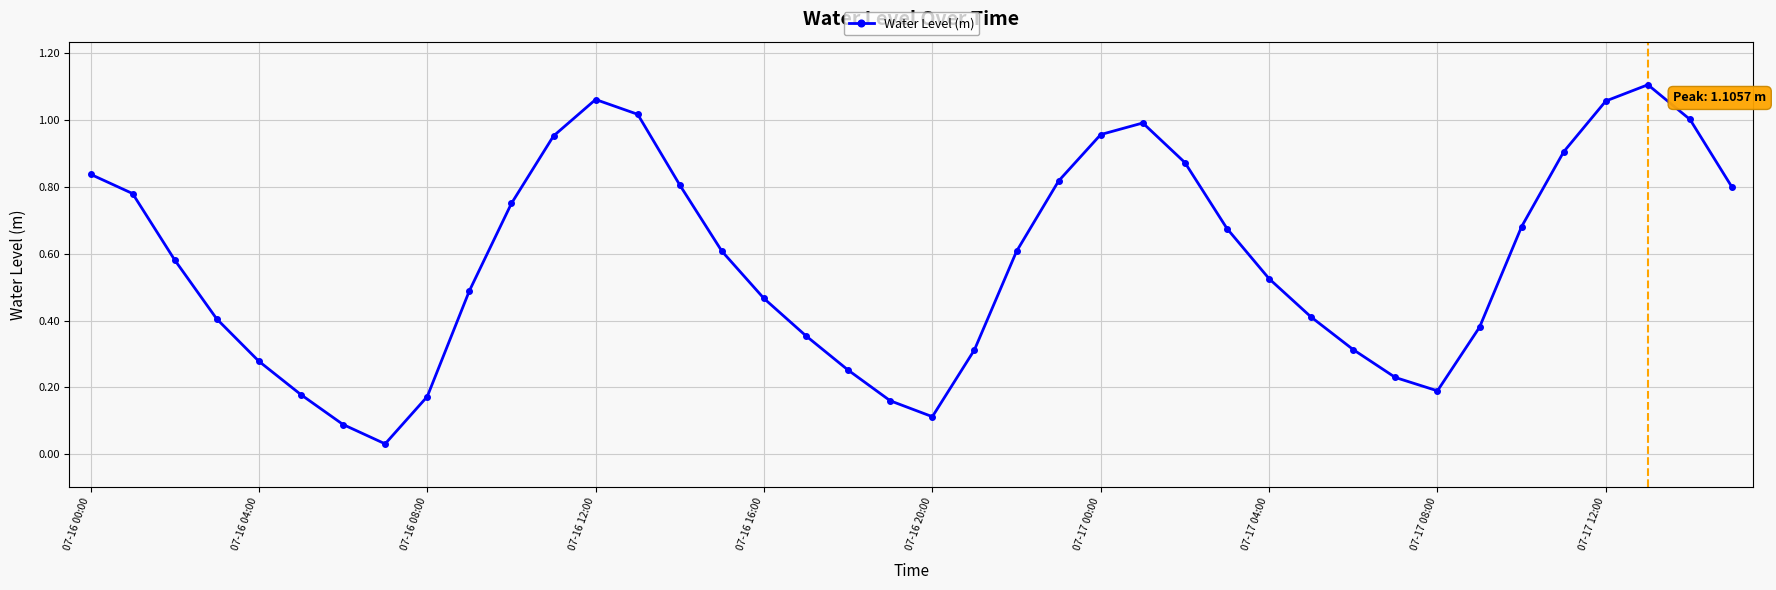

How many interior local peaks (higher than both neighbors) does the data have?

3